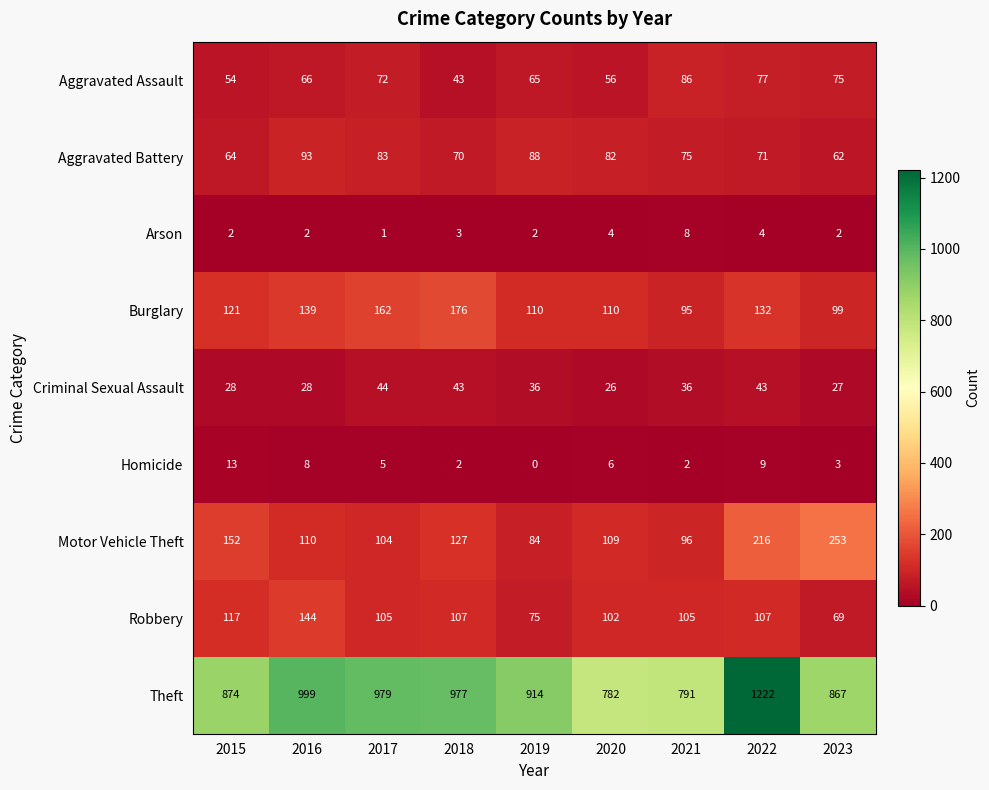

True or false: Motor Vehicle Theft has a value of 127 at 2018.

True